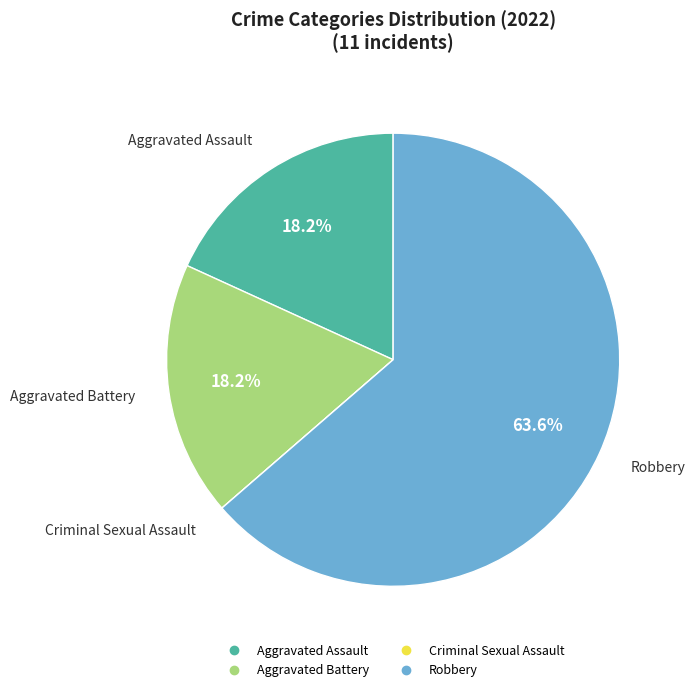

Which category has the biggest portion of the pie?

Robbery